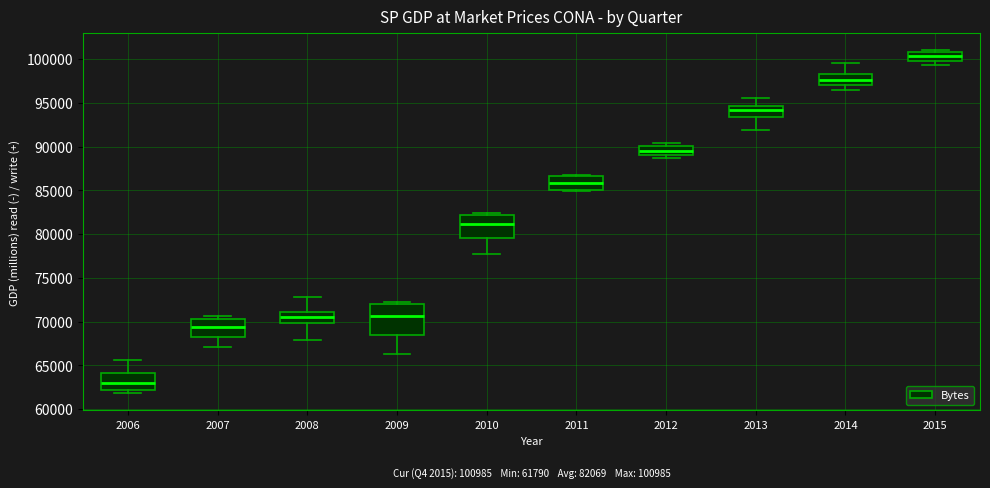

Comparing the boxes themselves (not the whiskers), which one is the tallest?

2009